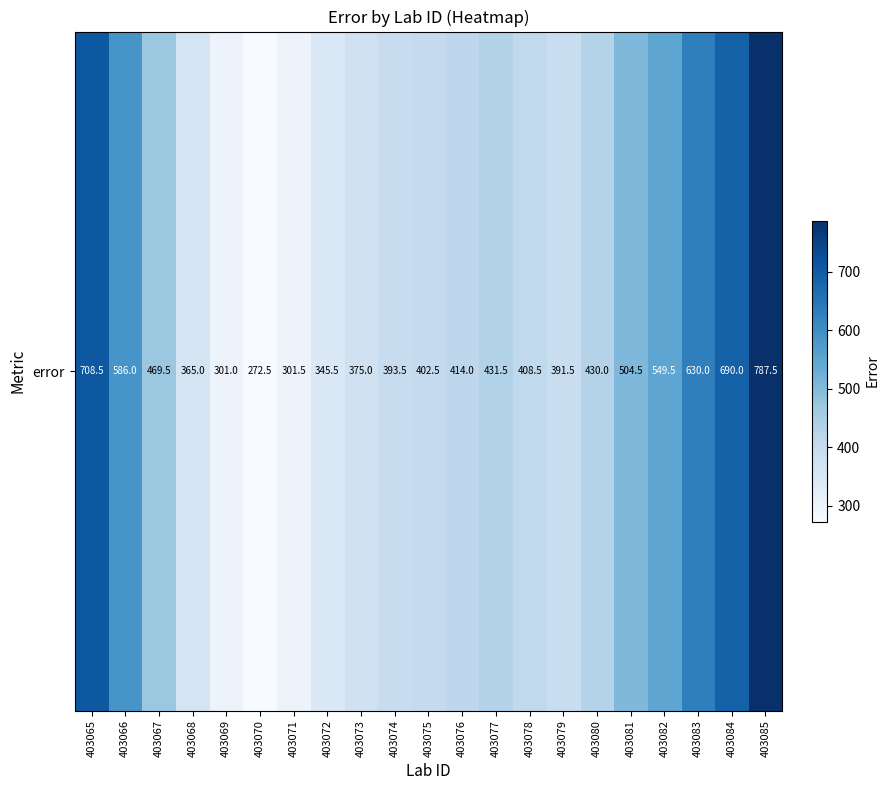

Where is the data nearest to the value 530?

403082